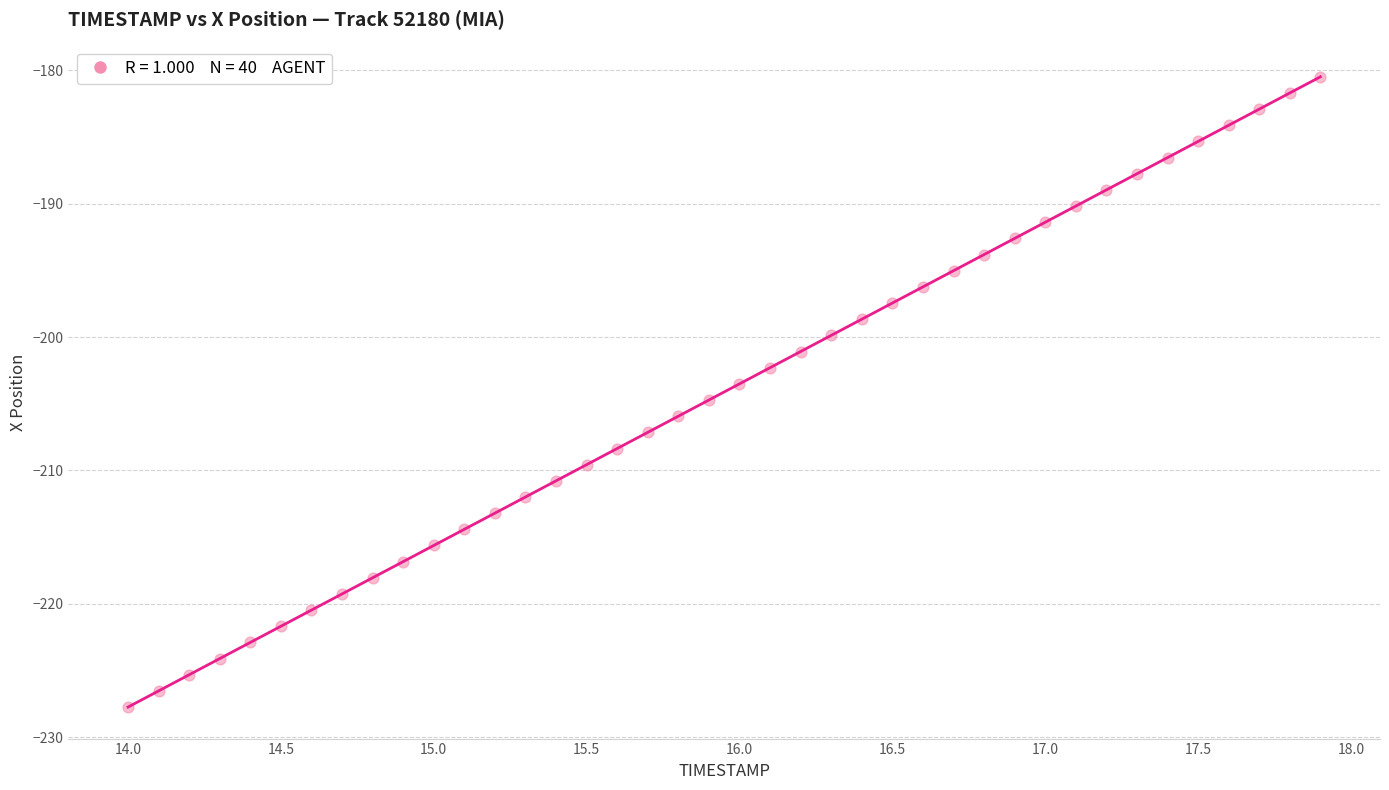

What is the range of Y values (max minus min)?

47.2